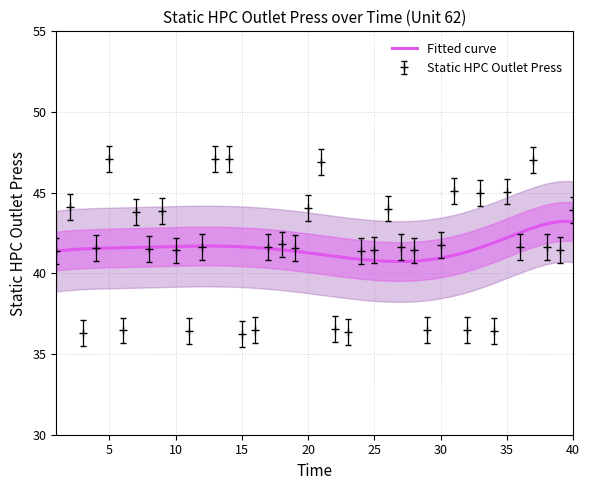

Rank the categories by value from lowest to highest.

15, 3, 23, 34, 11, 6, 16, 32, 29, 22, 1, 24, 10, 28, 39, 25, 8, 4, 19, 27, 38, 12, 36, 17, 30, 18, 7, 9, 40, 26, 20, 2, 33, 35, 31, 21, 37, 5, 13, 14